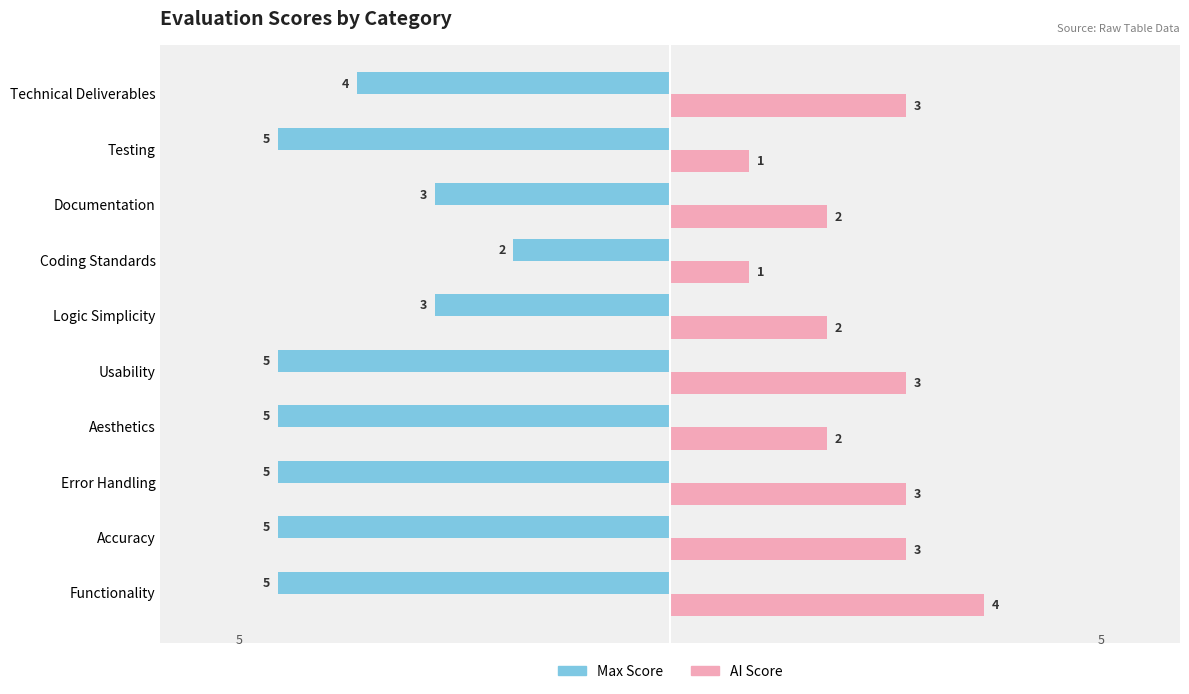

What is the highest value of the AI Score series?

4